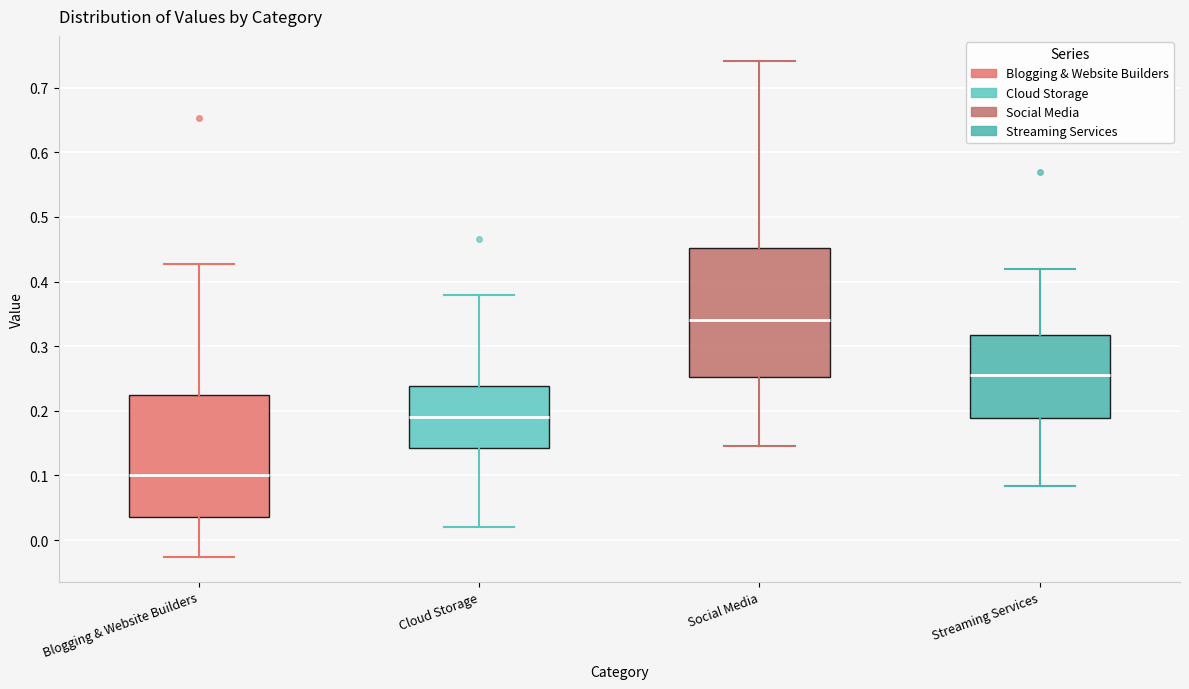

Which box's median line is the highest?

Social Media